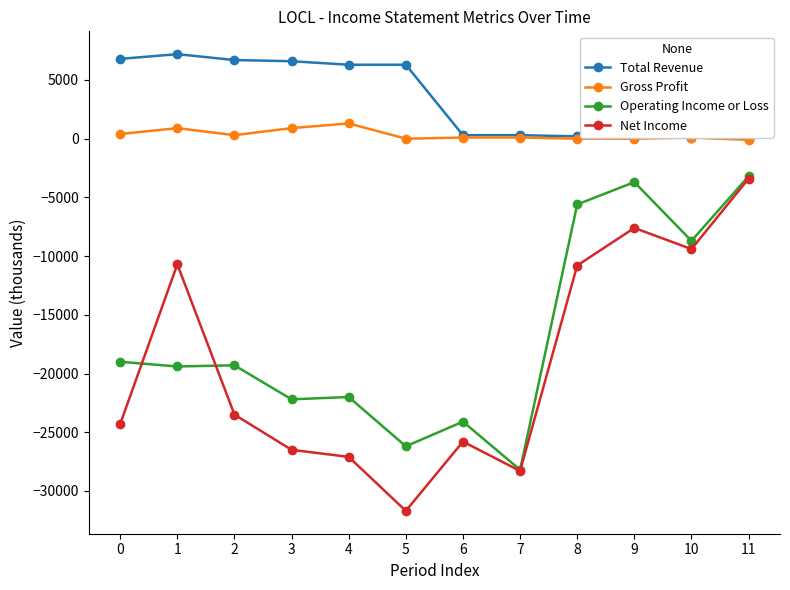

Rank the series at 1 from highest to lowest value.

Total Revenue, Gross Profit, Net Income, Operating Income or Loss